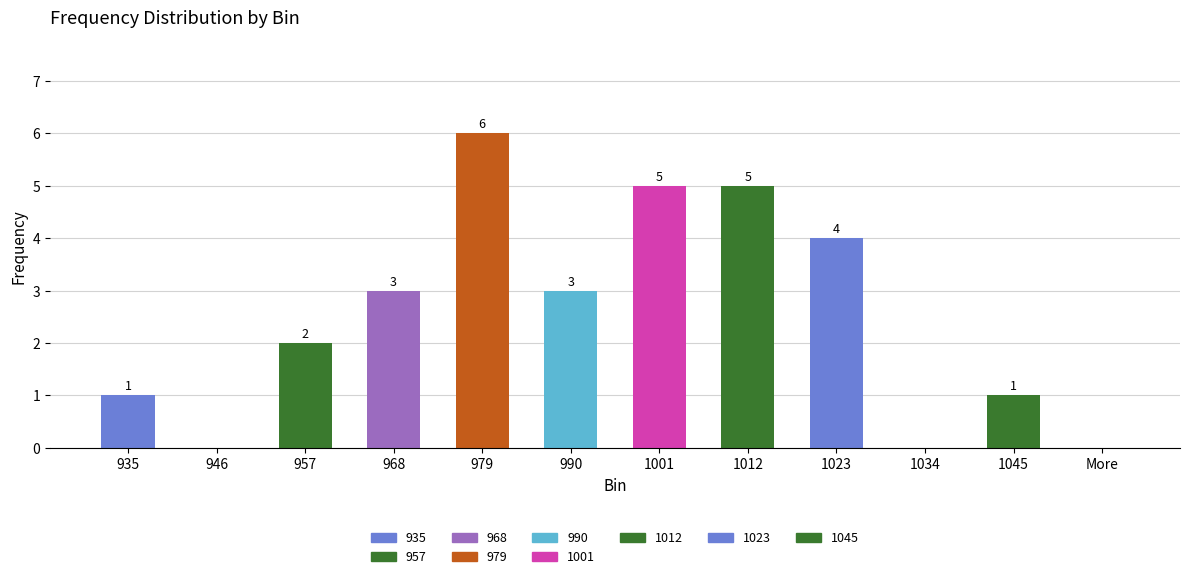

What position from the left is 957?

3